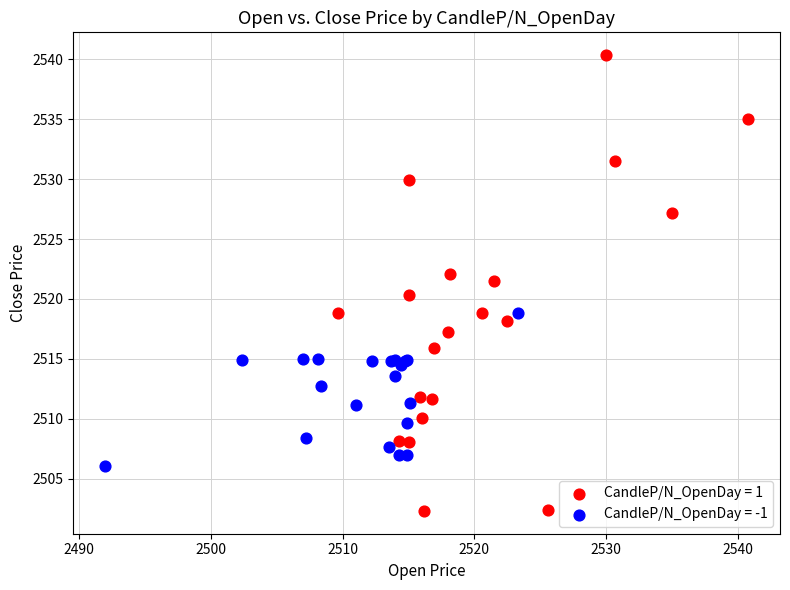

Which series reaches the maximum Y coordinate?

CandleP/N_OpenDay = 1